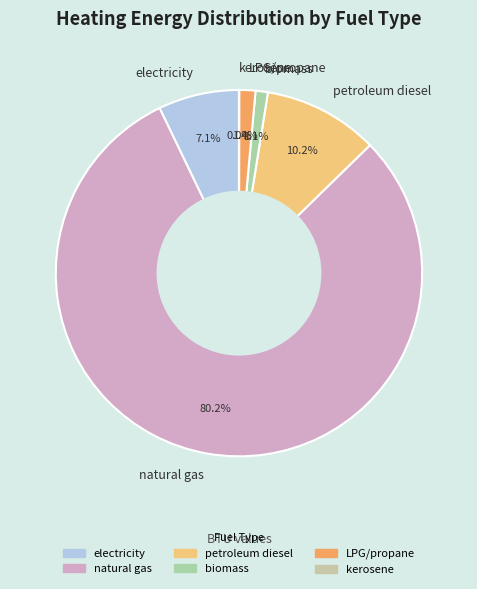

Approximately how many times larger is the value at natural gas compared to petroleum diesel?

7.9